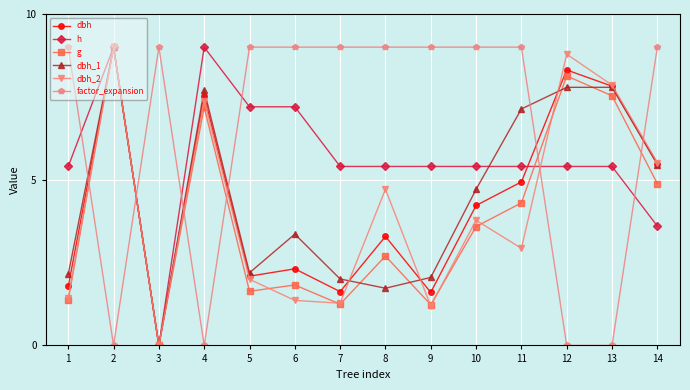

At which label is dbh_2 closest to 4?

10